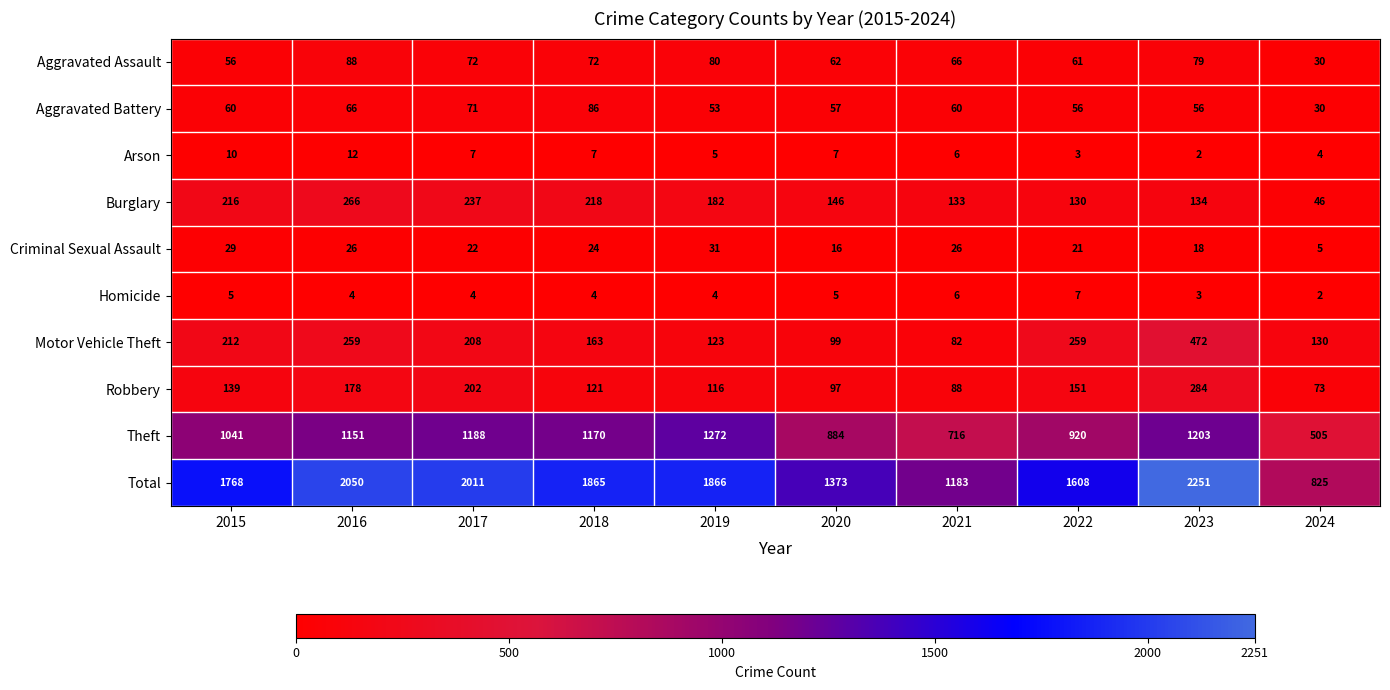

True or false: Criminal Sexual Assault has a value of 22 at 2017.

True